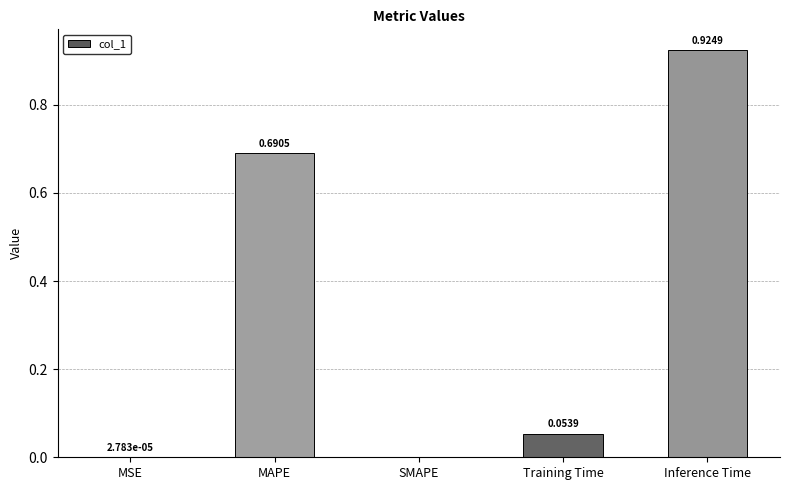

Are the bars grouped side by side (vs. stacked)?

No